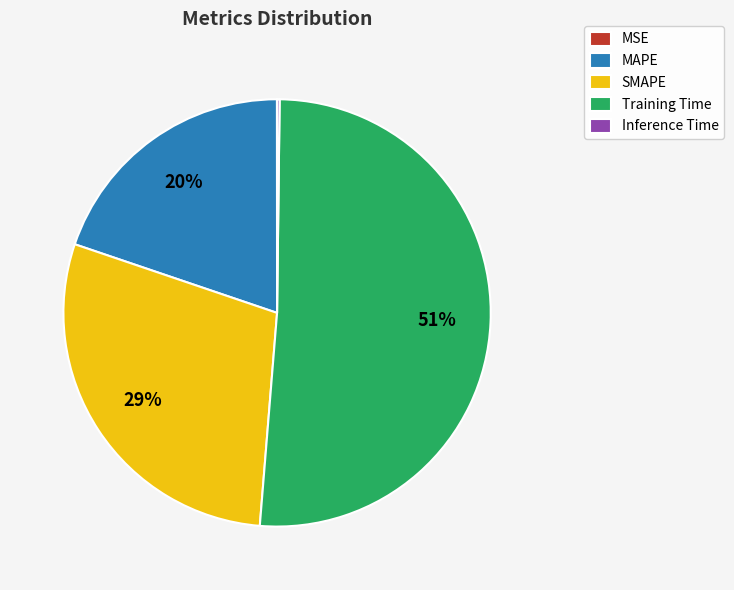

The MAPE slice represents 20% of the pie. True or false?

True